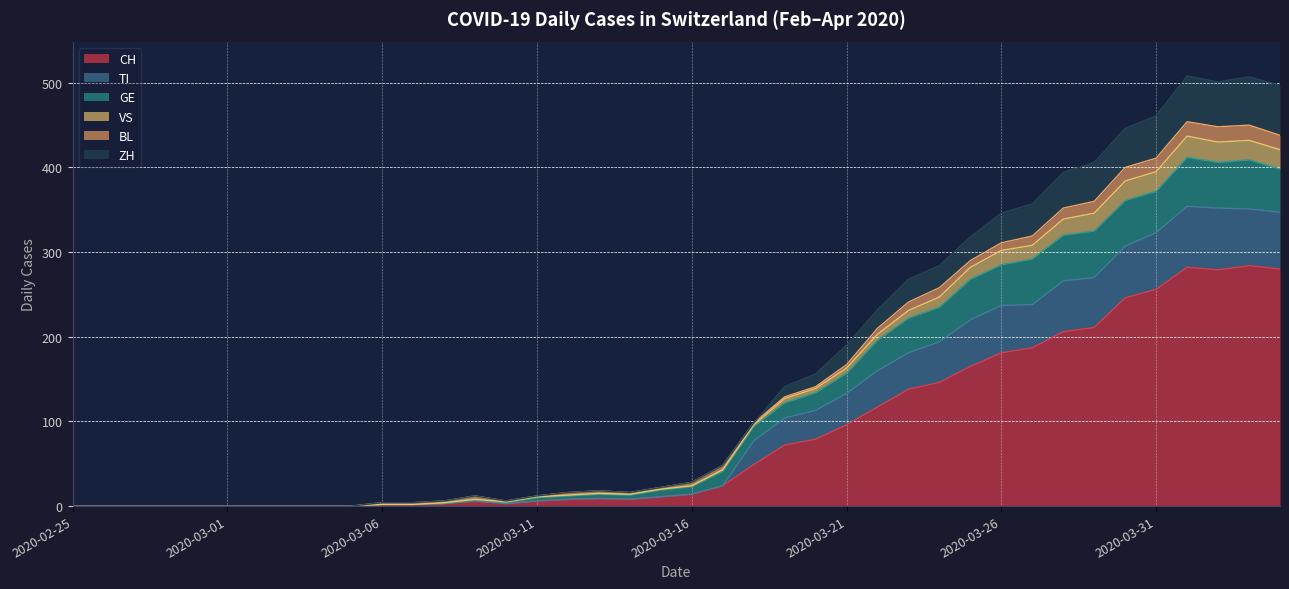

What is the highest value of the CH series?

284